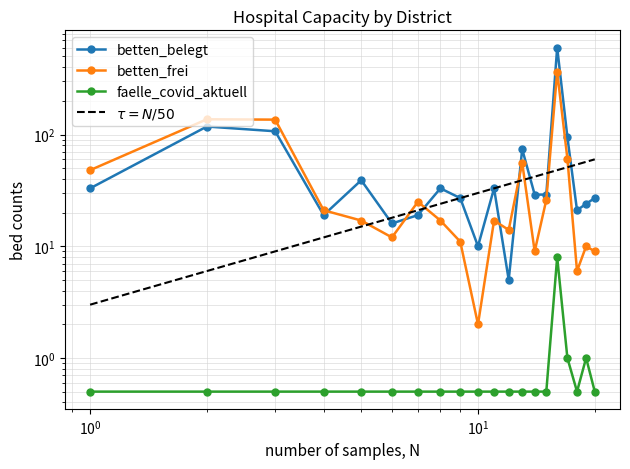

Is it true that betten_belegt equals 58.6 at 1?

False